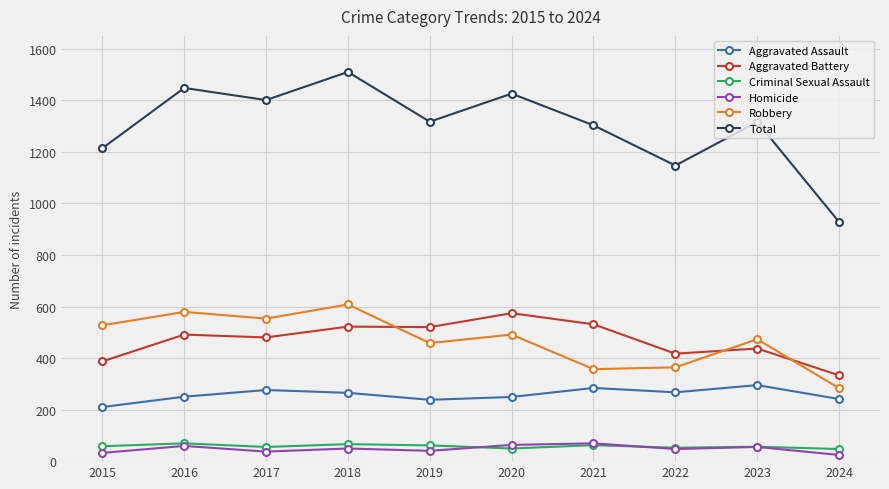

True or false: Total and Aggravated Battery intersect in this chart.

False